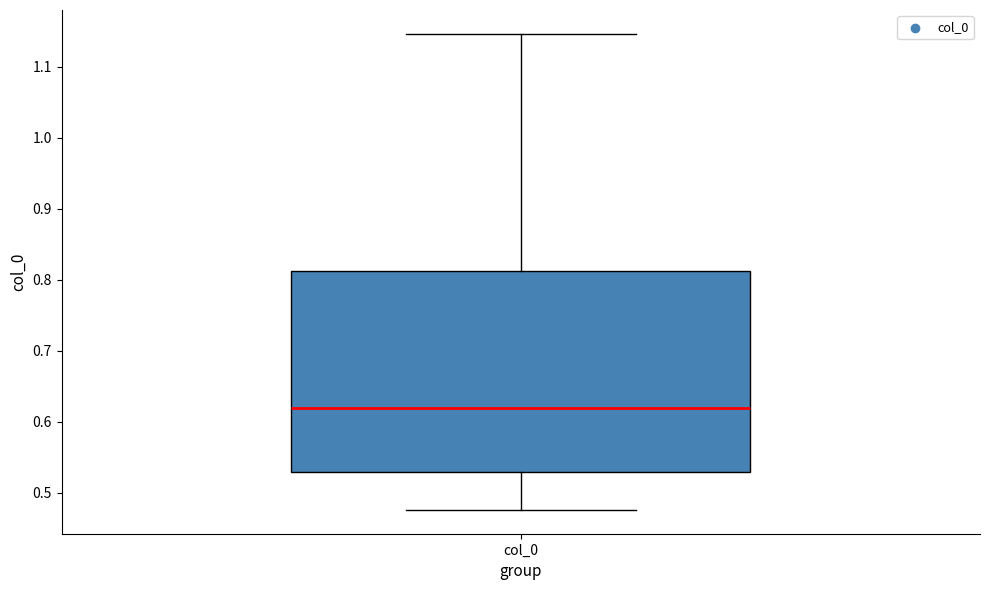

Where does the lower whisker of the box for col_0 end on the y-axis? The values are not printed on the chart, so give them approximately, as read against the axis.

0.48